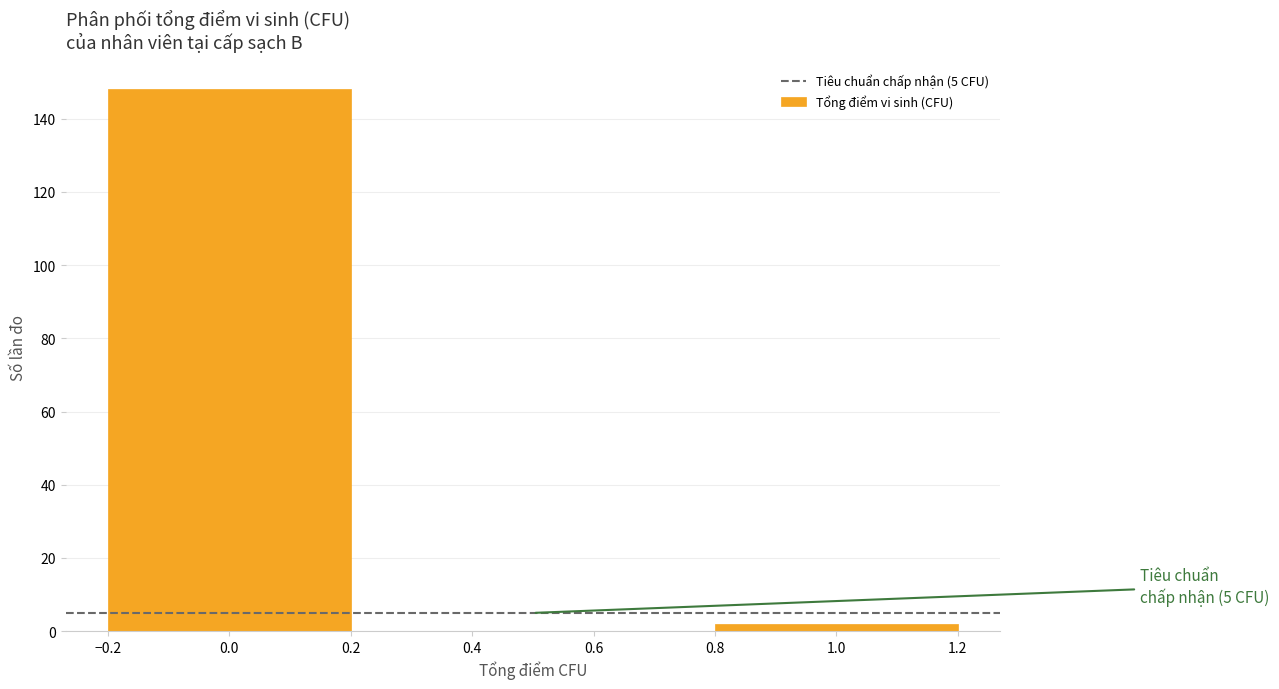

Reading left to right, transcribe all the data shown in this chart.

0.0=148	1.0=2